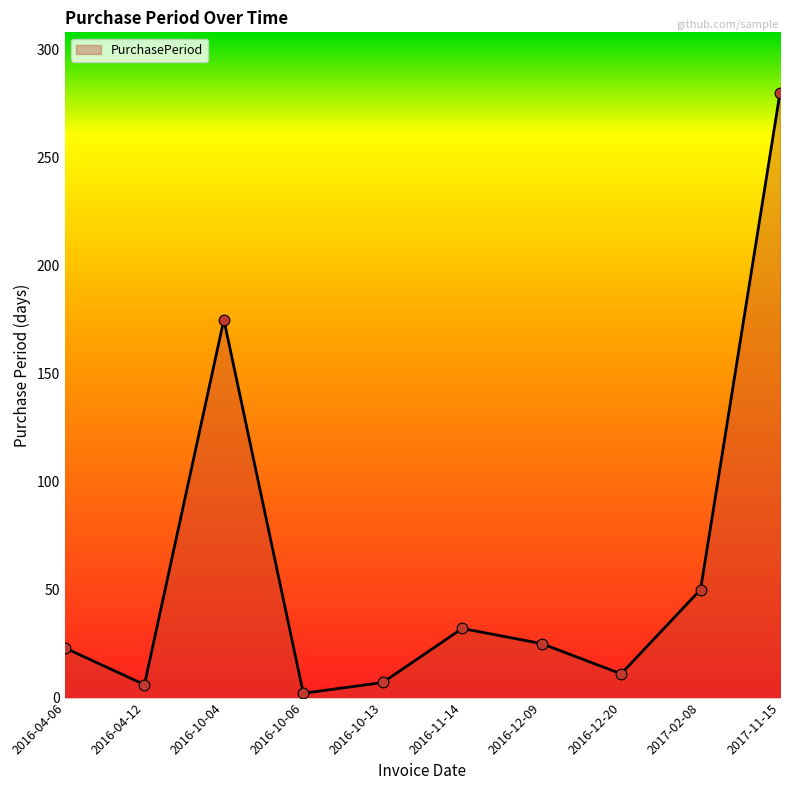

Which has a higher value, 2016-04-06 or 2016-11-14?

2016-11-14